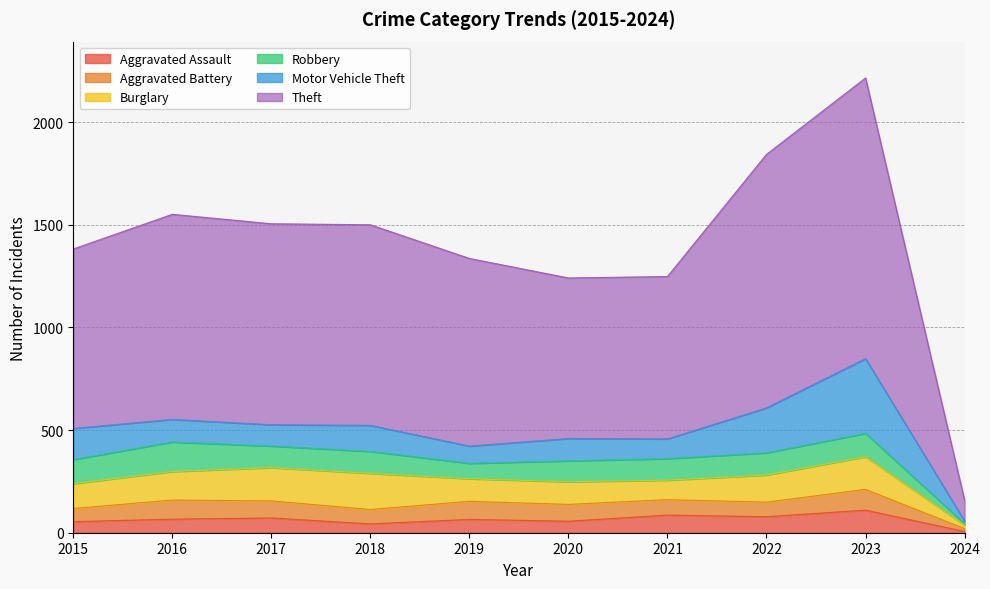

Reading left to right, transcribe all the data shown in this chart.

Aggravated Assault: 2015=54	2016=66	2017=72	2018=43	2019=65	2020=56	2021=86	2022=78	2023=110	2024=6
Aggravated Battery: 2015=64	2016=93	2017=83	2018=70	2019=88	2020=82	2021=75	2022=71	2023=101	2024=14
Burglary: 2015=121	2016=139	2017=162	2018=176	2019=110	2020=110	2021=95	2022=132	2023=159	2024=17
Robbery: 2015=117	2016=144	2017=105	2018=107	2019=75	2020=102	2021=105	2022=108	2023=114	2024=7
Motor Vehicle Theft: 2015=152	2016=110	2017=104	2018=127	2019=84	2020=109	2021=96	2022=219	2023=364	2024=13
Theft: 2015=874	2016=999	2017=979	2018=977	2019=914	2020=782	2021=791	2022=1235	2023=1367	2024=101